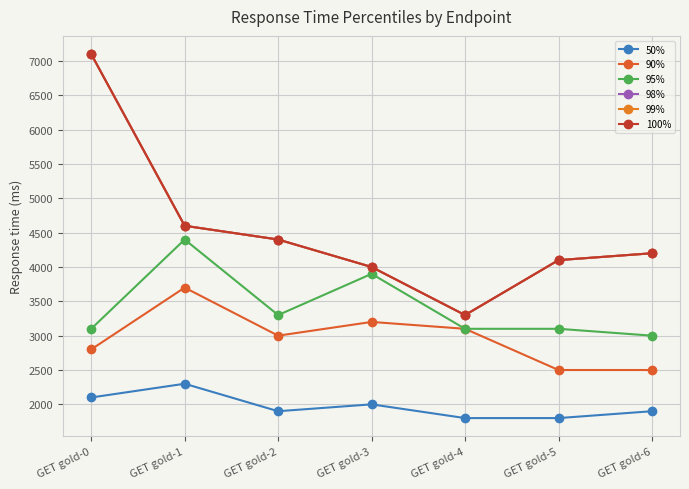

How many lines are shown in the chart?

6